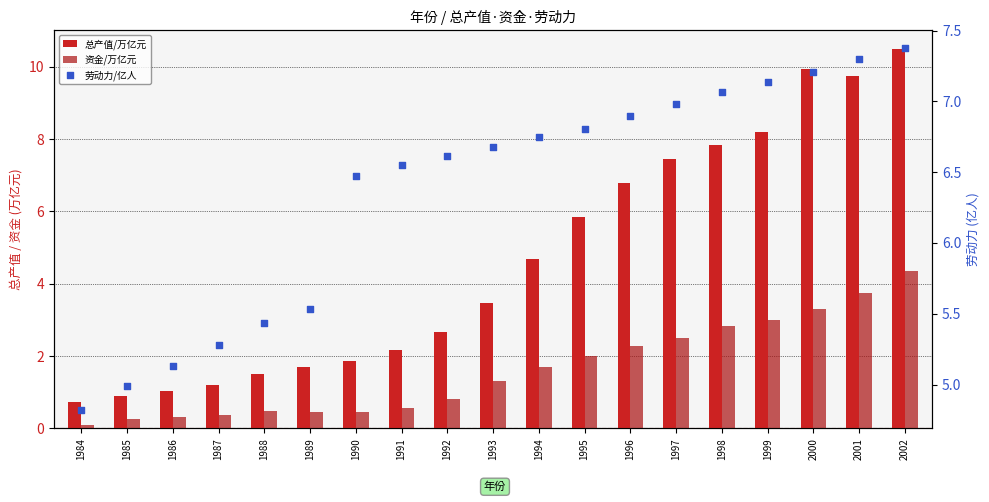

Which series reaches the minimum Y coordinate?

资金/万亿元